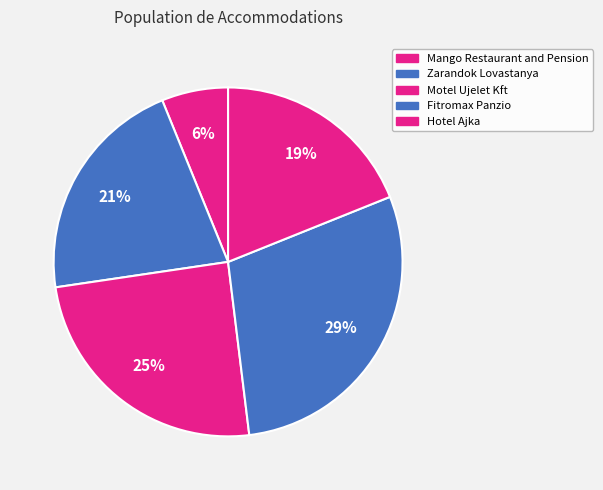

Is there a majority slice in this chart?

No